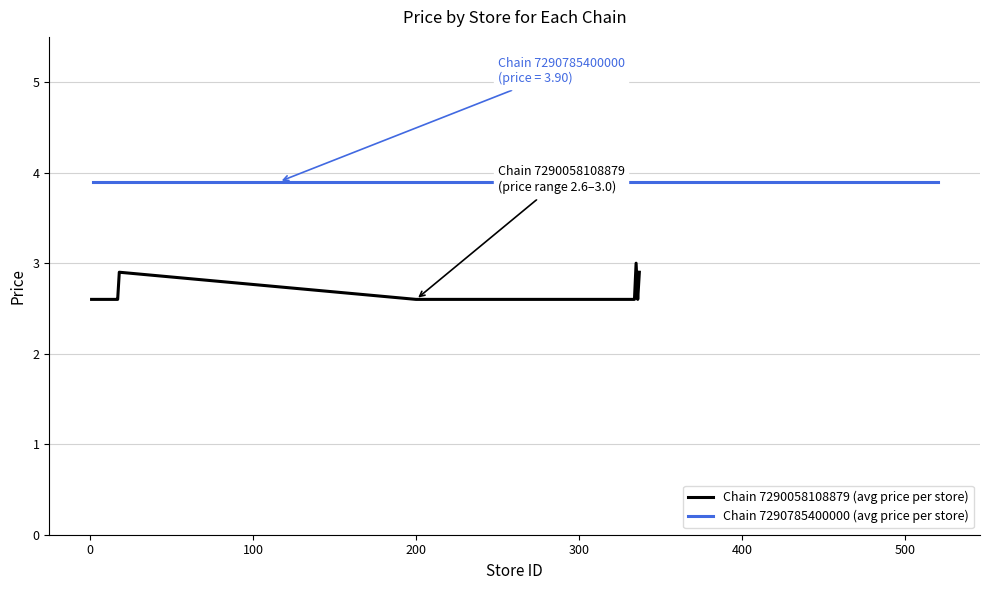

What is the smallest value displayed?

2.6